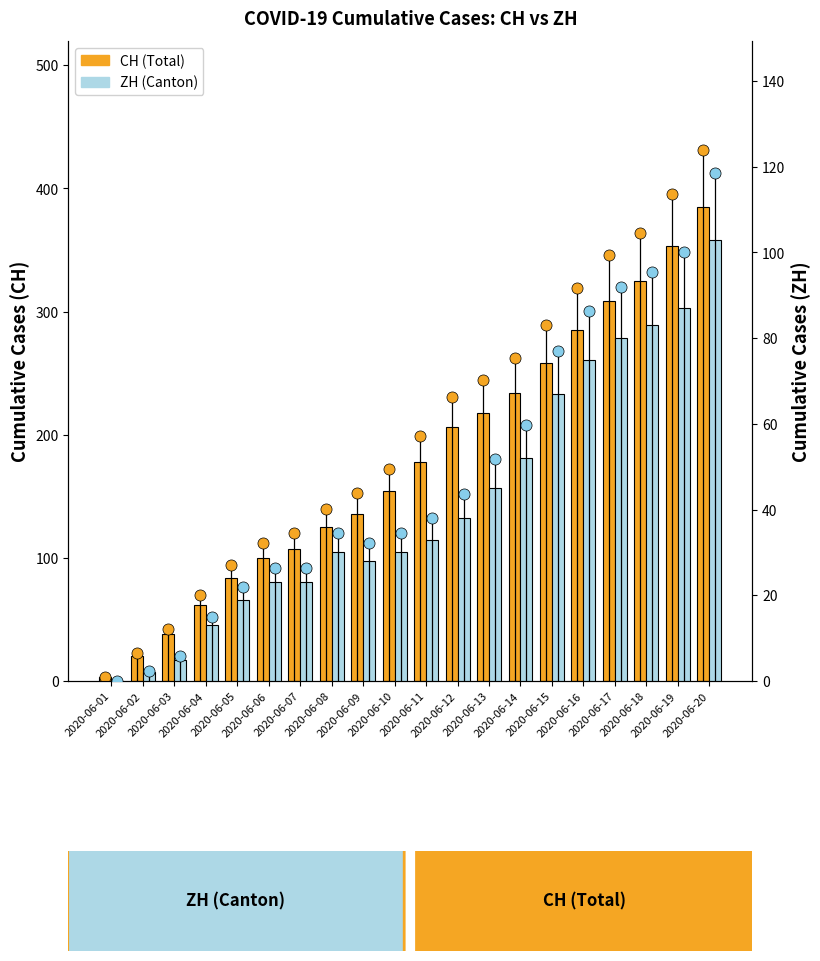

How many positive values does the ZH (Canton) series have?

19